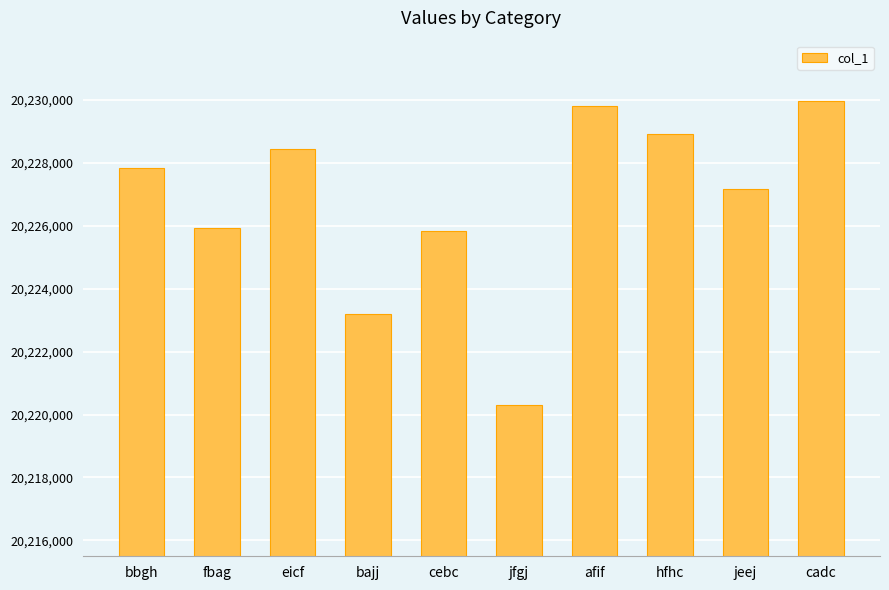

How many bars are there in total?

10